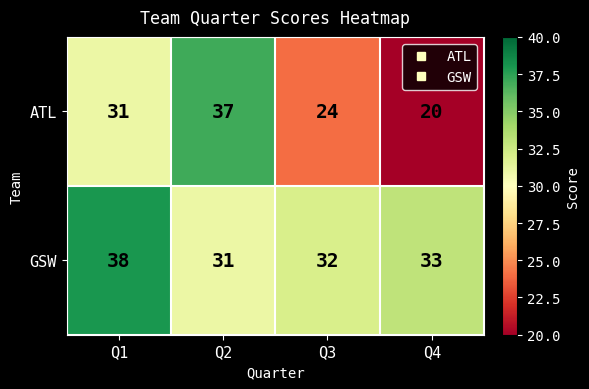

List the series in order of their peak value, highest first.

GSW, ATL